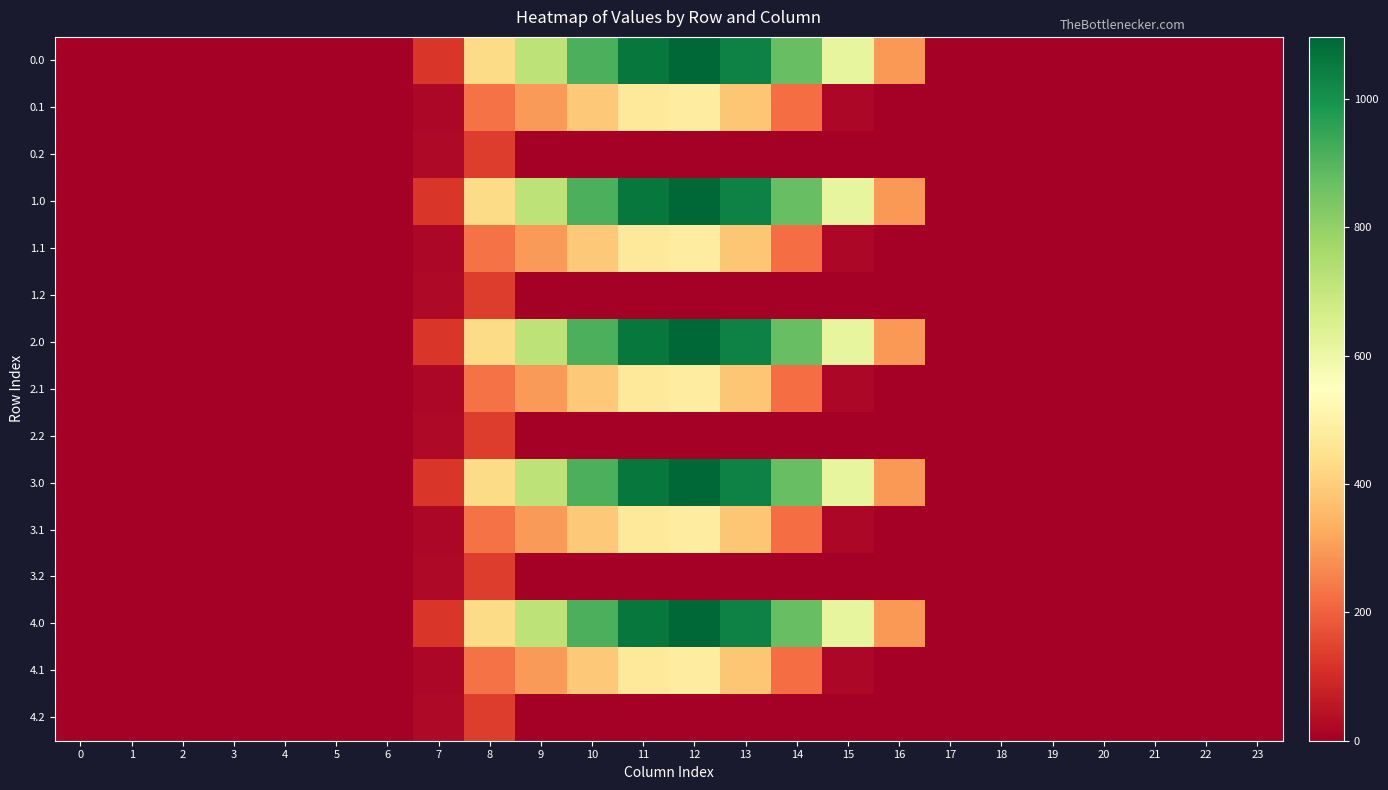

What is the total value across all series at 14?

5448.6